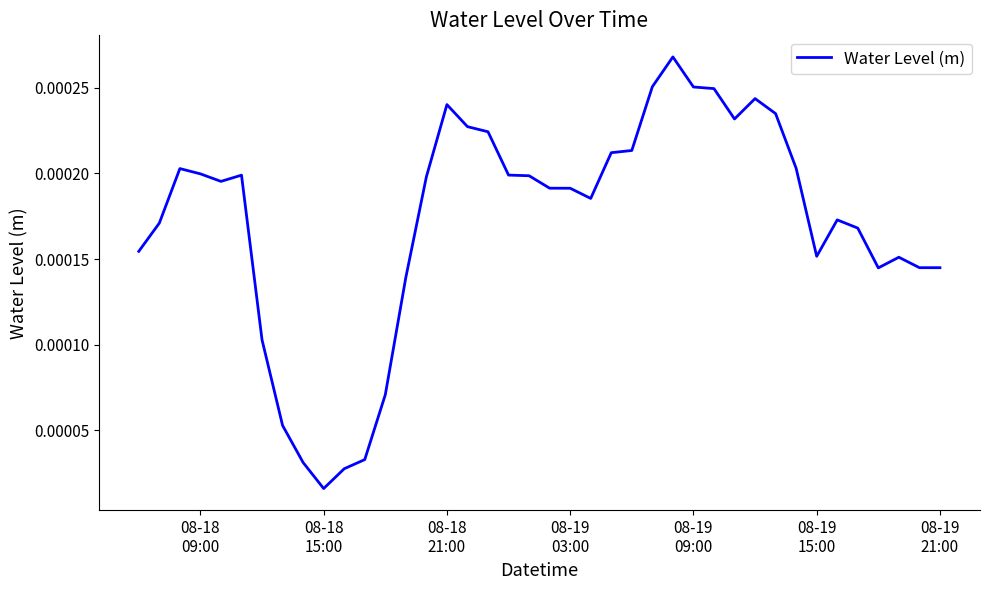

How many interior local peaks (higher than both neighbors) does the data have?

7